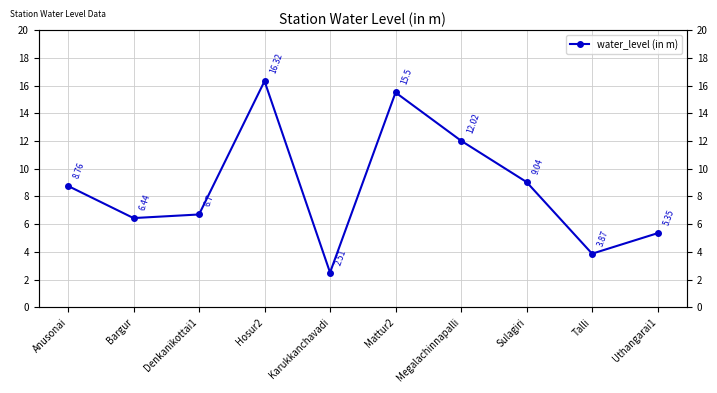

What position from the left is Denkanikottai1?

3